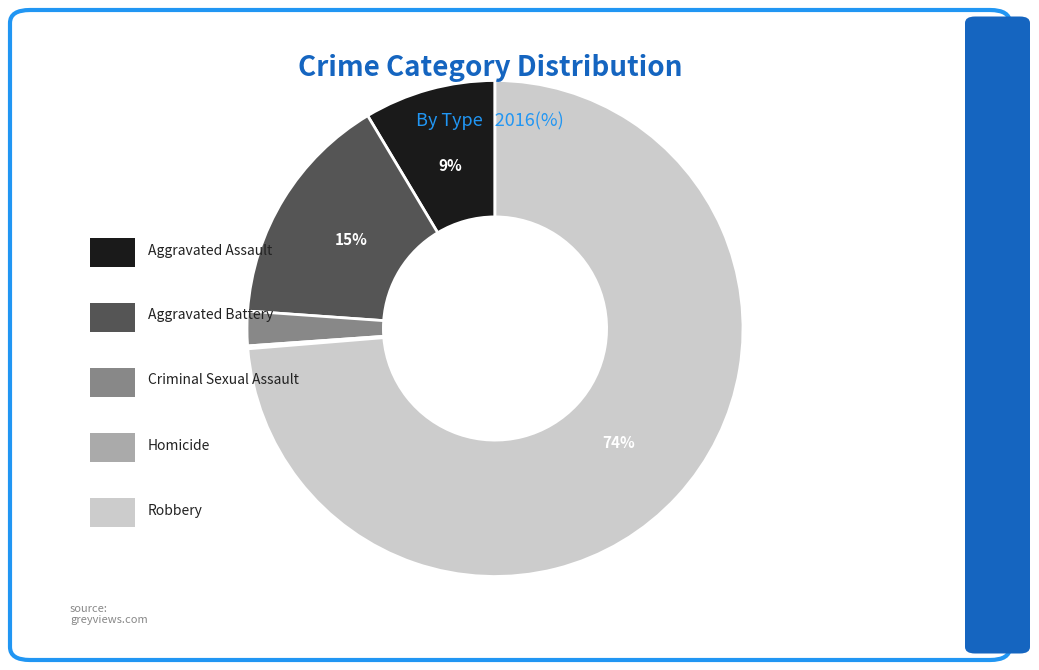

Is there a majority slice in this chart?

Yes